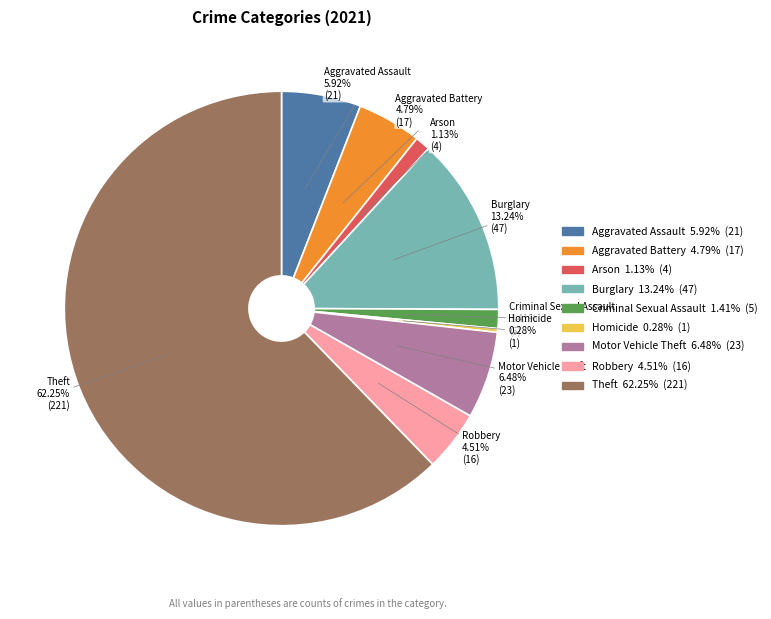

Is Aggravated Battery the majority of the pie?

No